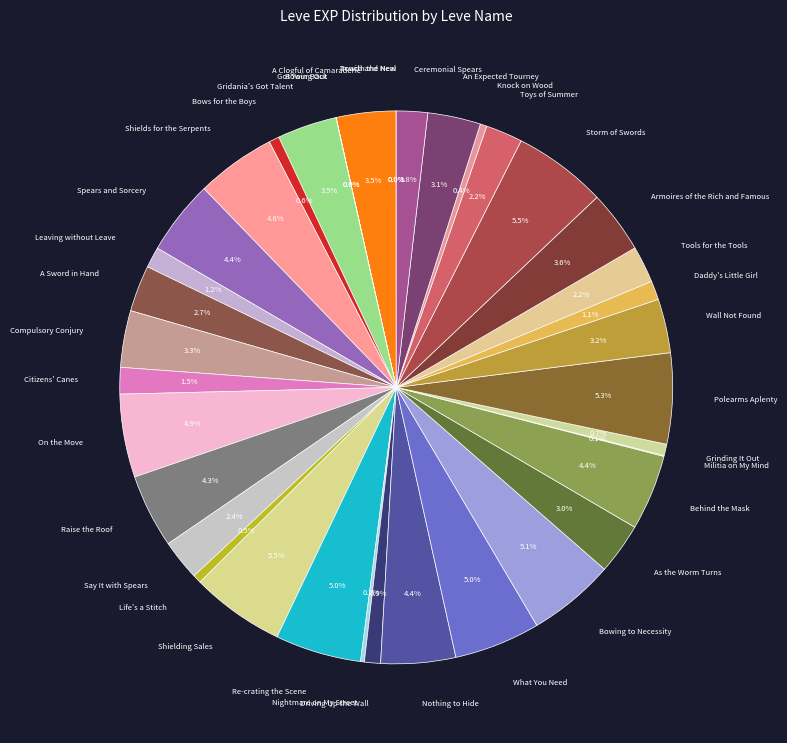

Rank the categories by value from highest to lowest.

Shielding Sales, Storm of Swords, Polearms Aplenty, Bowing to Necessity, Re-crating the Scene, What You Need, On the Move, Shields for the Serpents, Behind the Mask, Spears and Sorcery, Nothing to Hide, Raise the Roof, Armoires of the Rich and Famous, A Clogful of Camaraderie, Gridania's Got Talent, Compulsory Conjury, Wall Not Found, An Expected Tourney, As the Worm Turns, A Sword in Hand, Say It with Spears, Tools for the Tools, Toys of Summer, Ceremonial Spears, Citizens' Canes, Leaving without Leave, Daddy's Little Girl, Driving Up the Wall, Grinding It Out, Bows for the Boys, Life's a Stitch, Knock on Wood, Nightmare on My Street, Militia on My Mind, In with the New, Touch and Heal, Bowing Out, Got Your Back, Heal Away